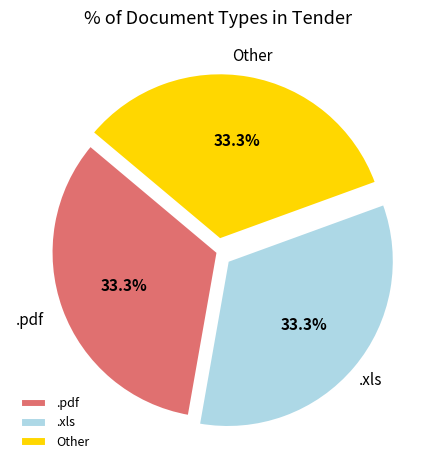

What portion of the pie excludes .xls?

66.7%